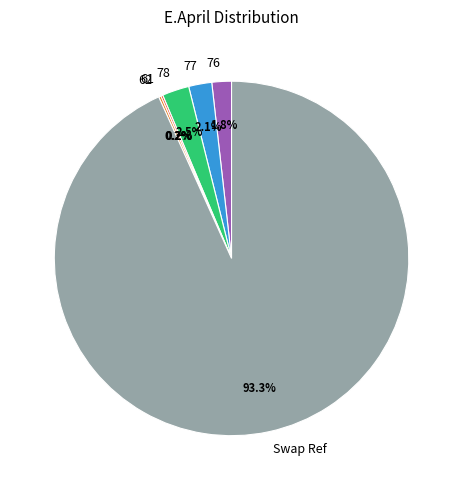

Approximately how many times larger is the value at 76 compared to 78?

0.7